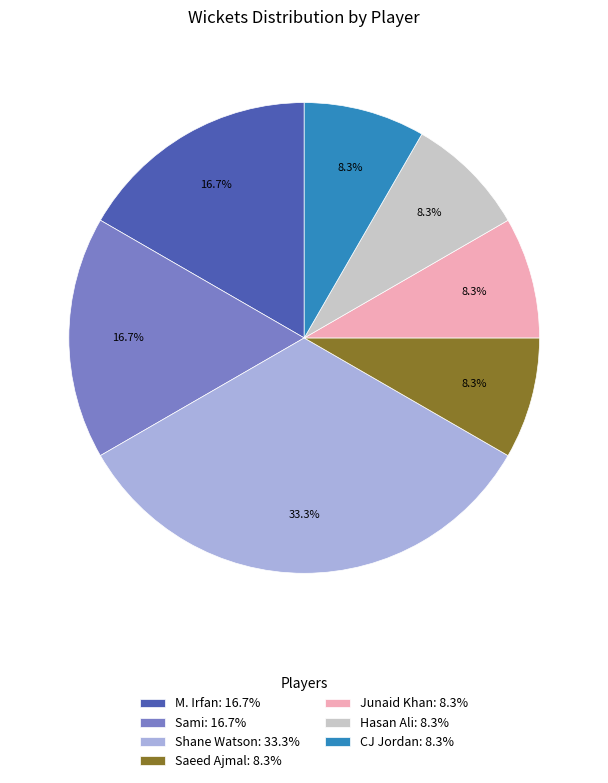

To the nearest percent, what is the average slice percentage?

14%